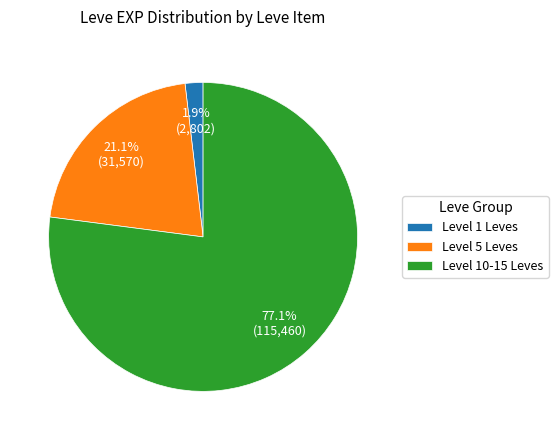

Is there a majority slice in this chart?

Yes